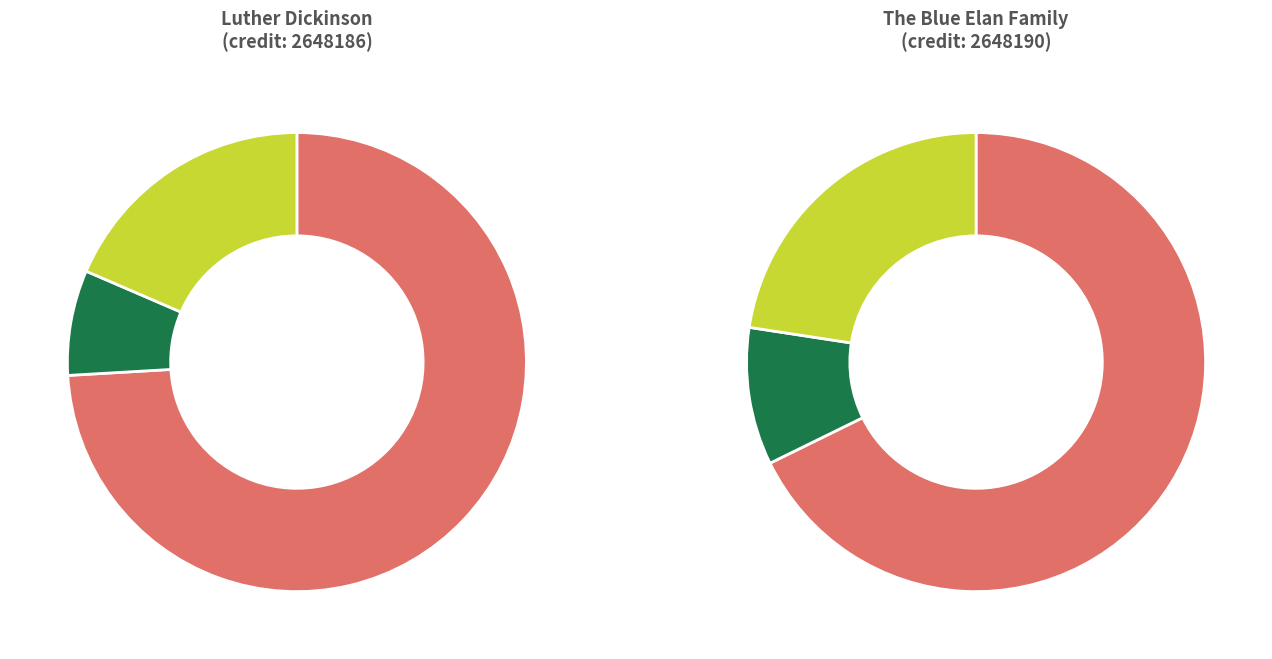

To the nearest percent, what percentage of the pie is The Blue Elan Family?

50%